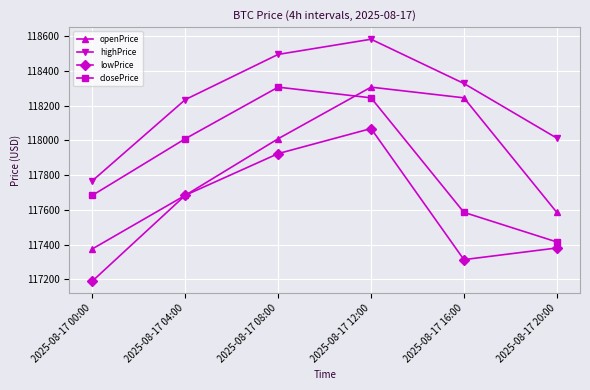

List the labels in order of highPrice value, smallest first.

2025-08-17 00:00, 2025-08-17 20:00, 2025-08-17 04:00, 2025-08-17 16:00, 2025-08-17 08:00, 2025-08-17 12:00